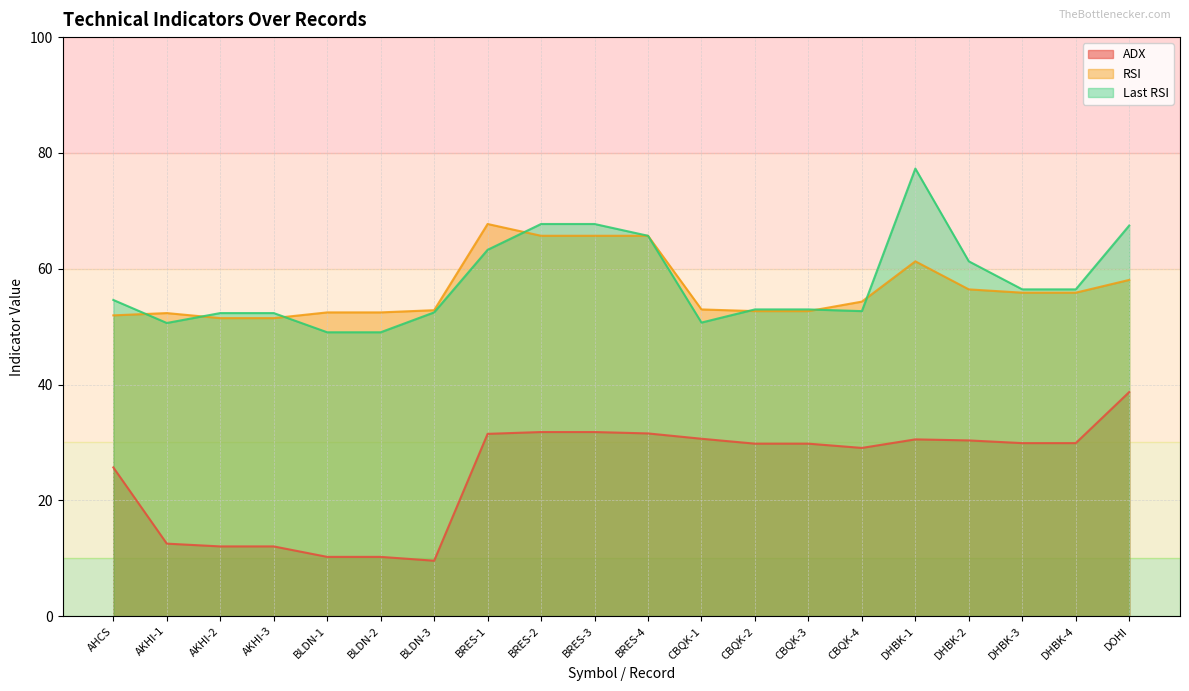

Which category has the lowest value in the RSI series?

AKHI-2